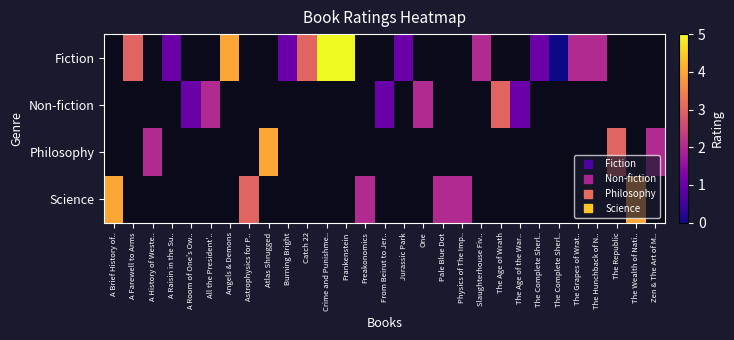

What is the maximum value for Science?

4.0